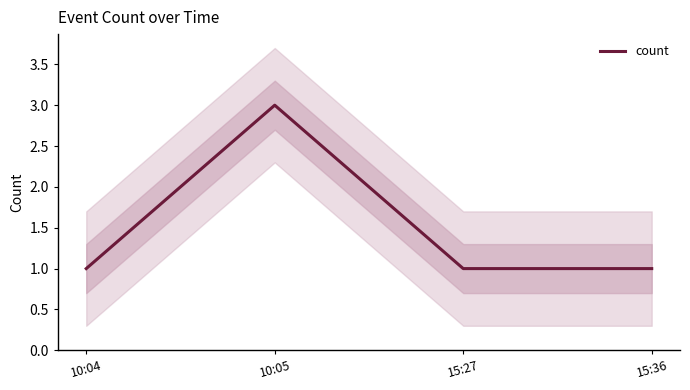

Approximately how many times larger is the value at 15:27 compared to 10:04?

1.0